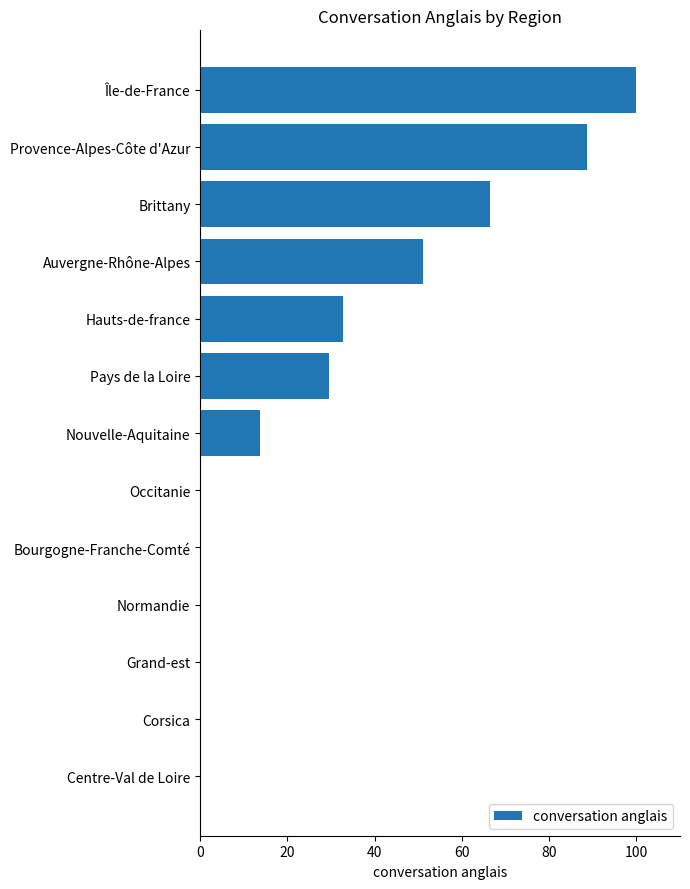

How many data points are above 13?

7